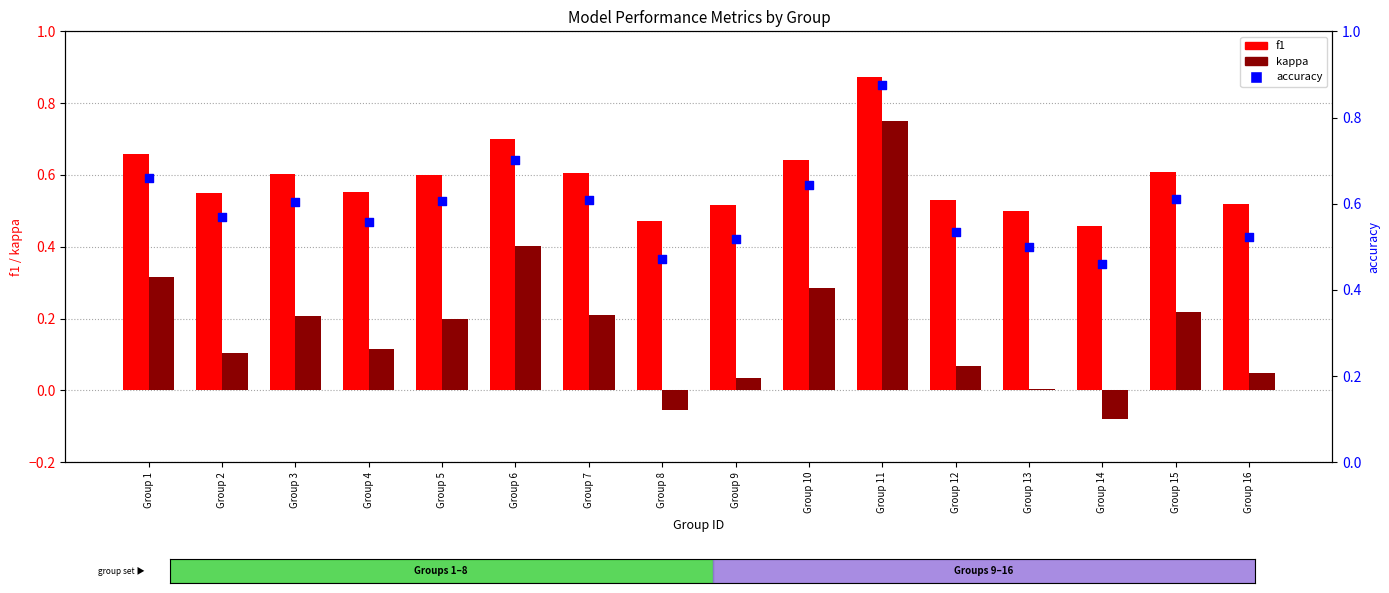

Which series has the largest total across all categories?

accuracy